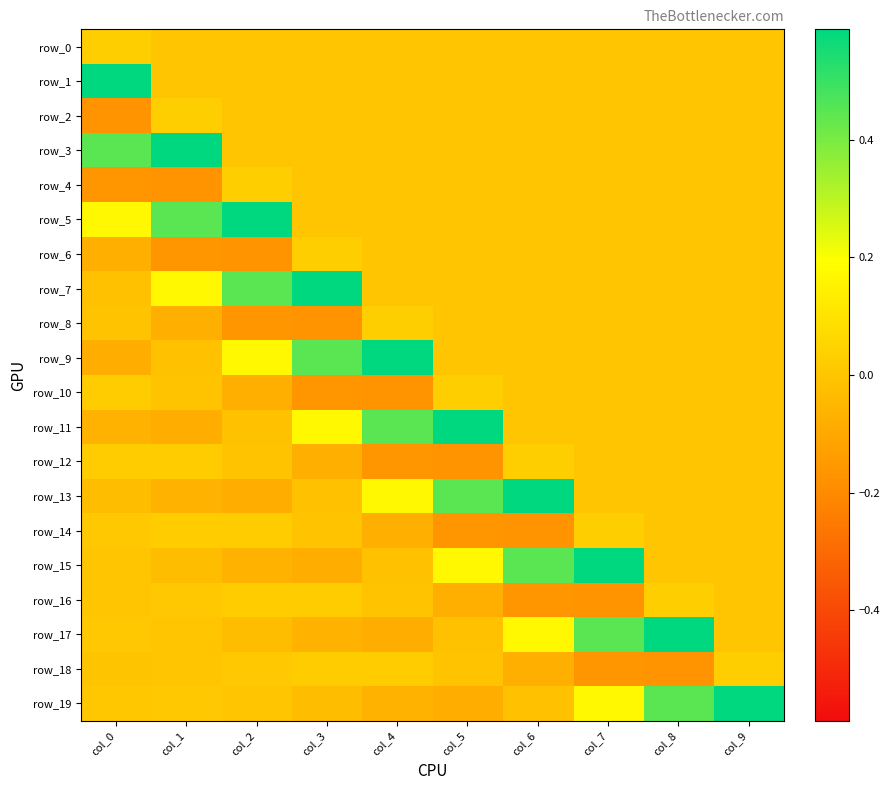

Where is row_11 nearest to the value 0?

col_6